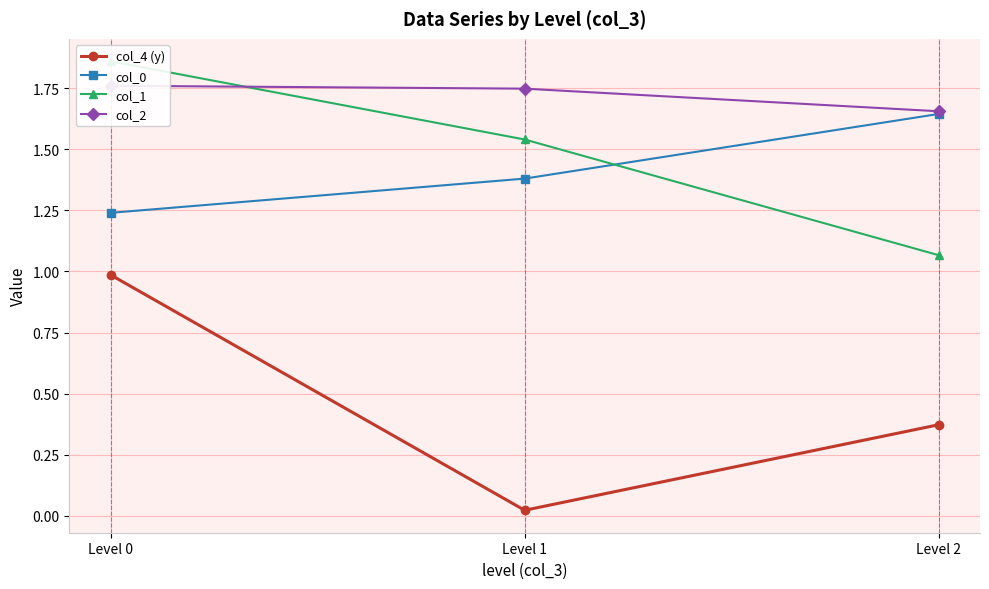

The col_0 series shows 1.6 at Level 2. True or false?

True